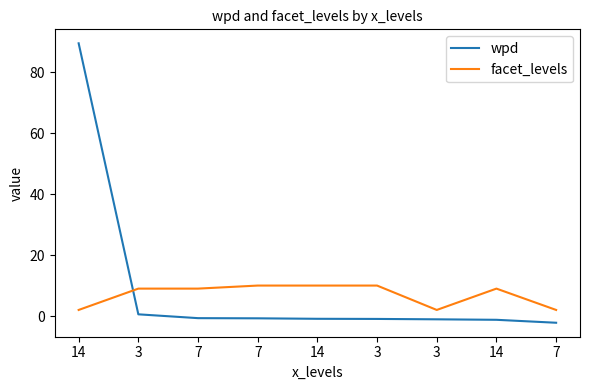

Reading right to left, what are all the values shown in this chart?

wpd: -2.2	-1.2	-1.1	-0.9	-0.9	-0.7	-0.7	0.6	89.5
facet_levels: 2.0	9.0	2.0	10.0	10.0	10.0	9.0	9.0	2.0